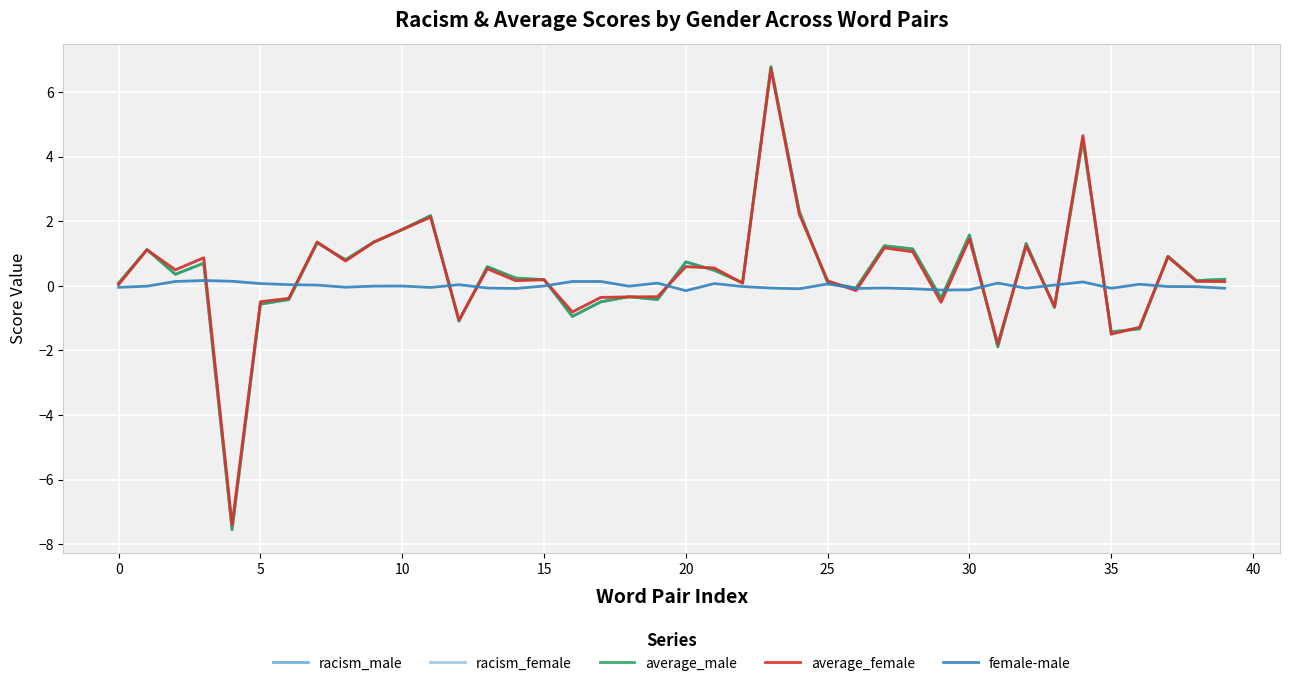

What is the greatest value displayed?

6.8